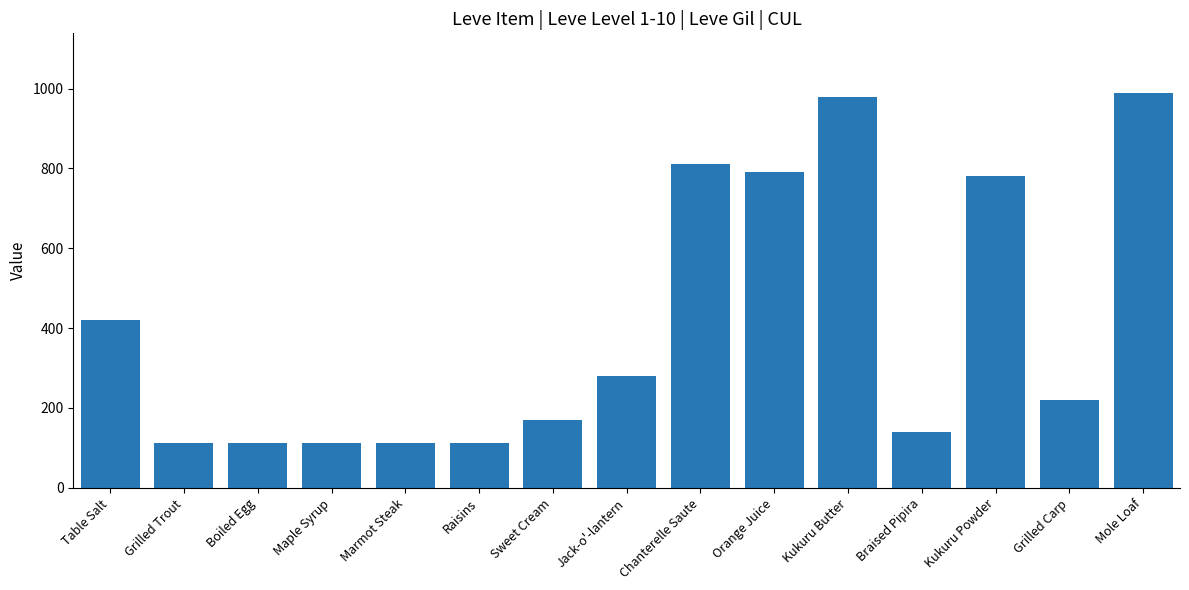

How many values are below 220?

7